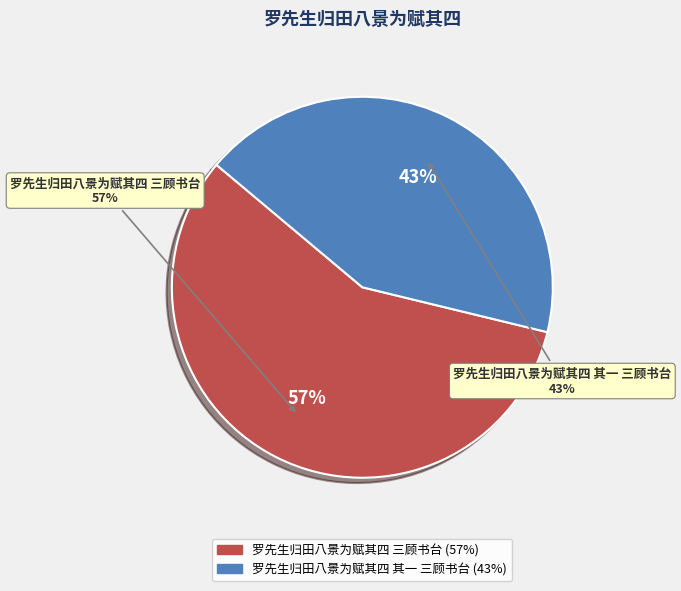

Rank the categories by value from highest to lowest.

罗先生归田八景为赋其四 三顾书台, 罗先生归田八景为赋其四 其一 三顾书台